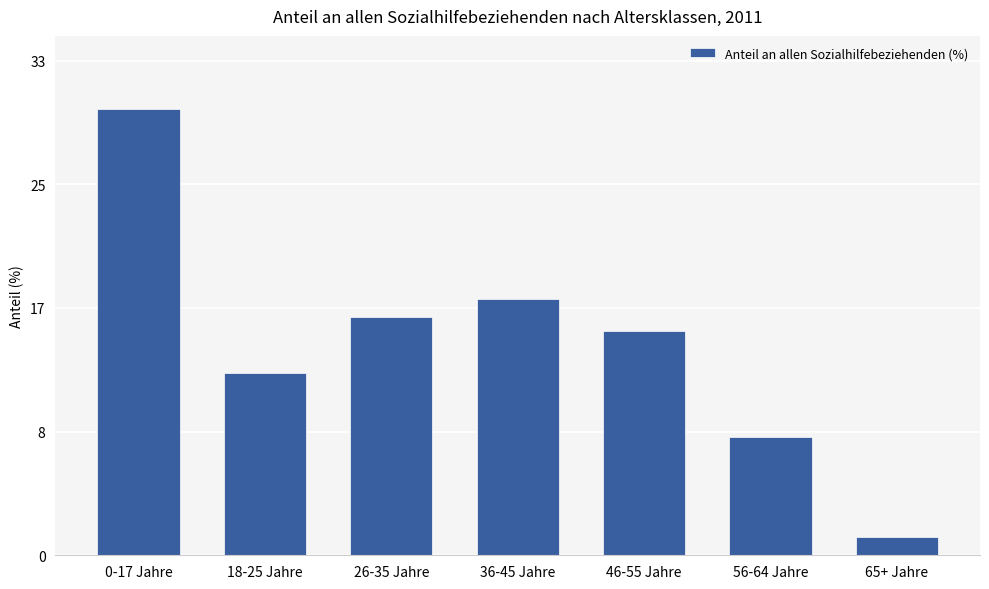

Does the chart contain any negative values?

No